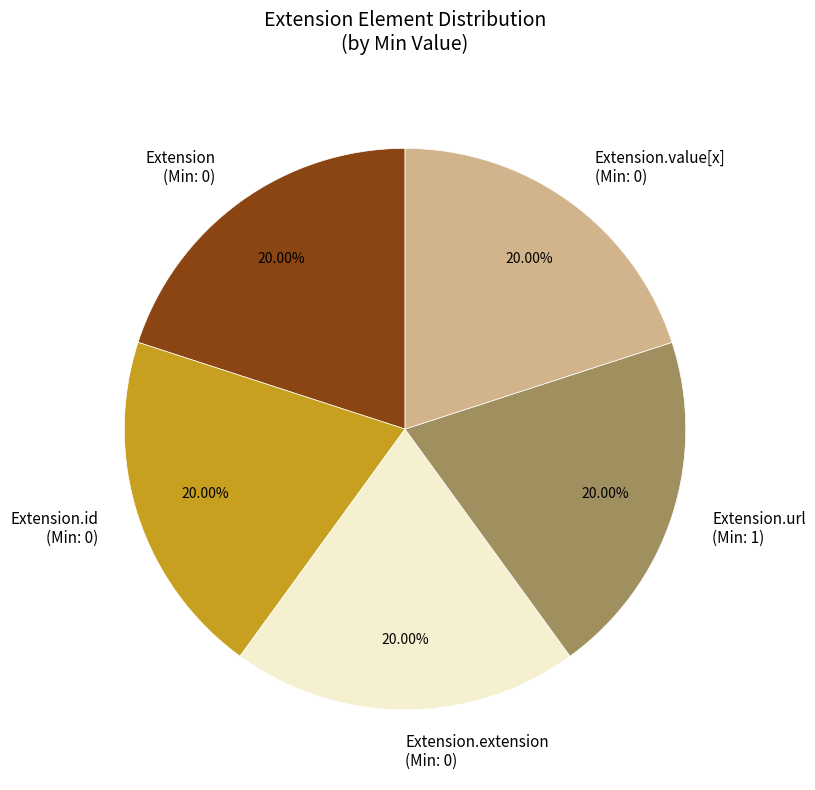

To the nearest percent, what is the difference between the largest and smallest slice percentages?

0%